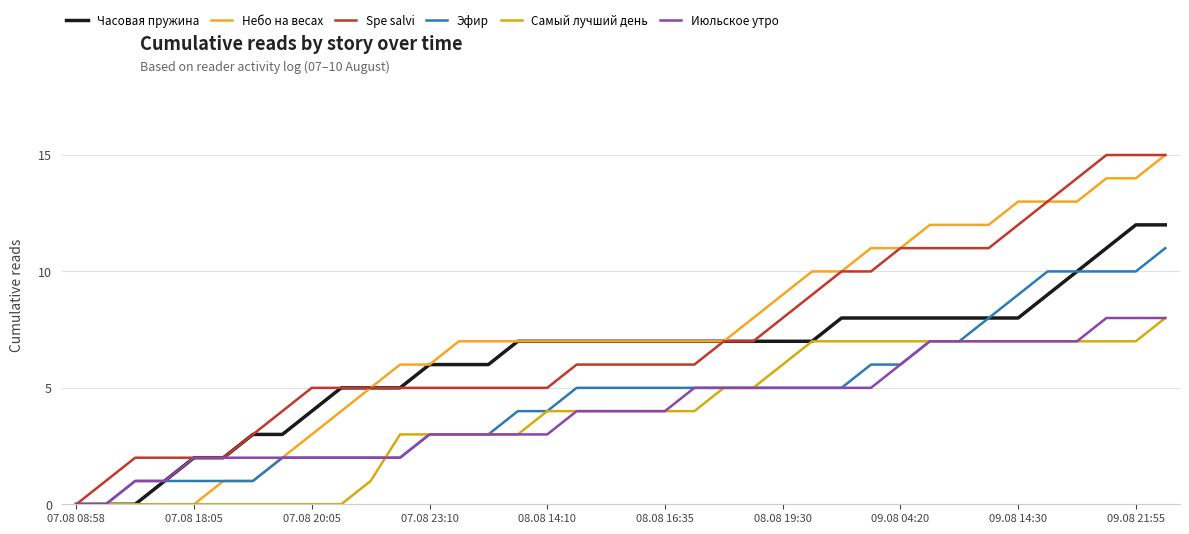

What is the greatest value displayed?

15